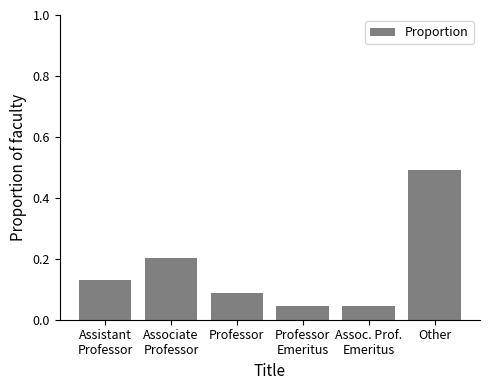

What is the difference between the maximum and second lowest values?

0.4